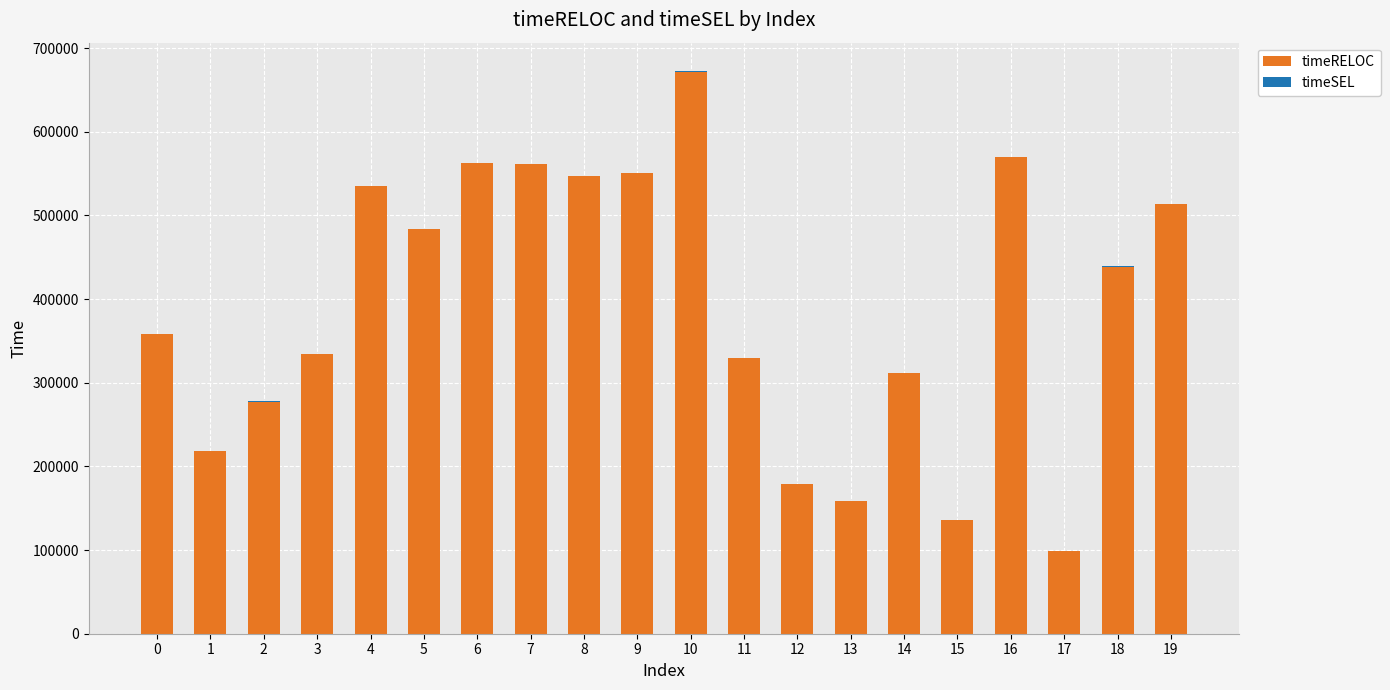

What is the total value across all series at 5?

483800